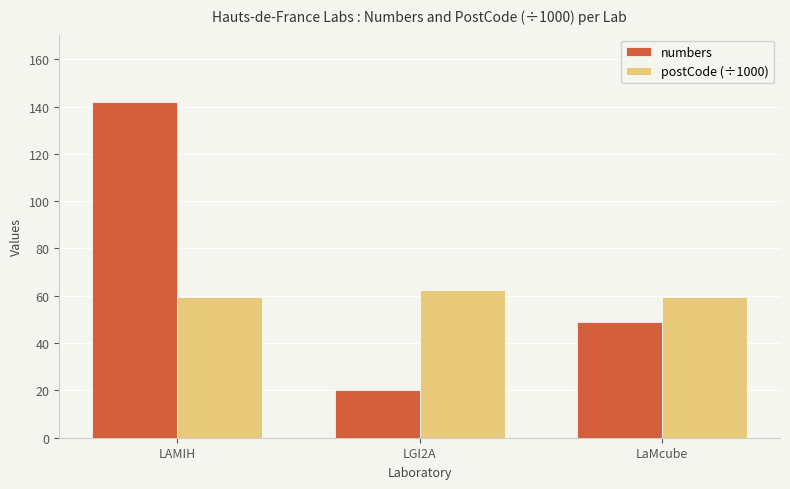

What is the difference between the maximum and minimum values in the postCode (÷1000) series?

3.1